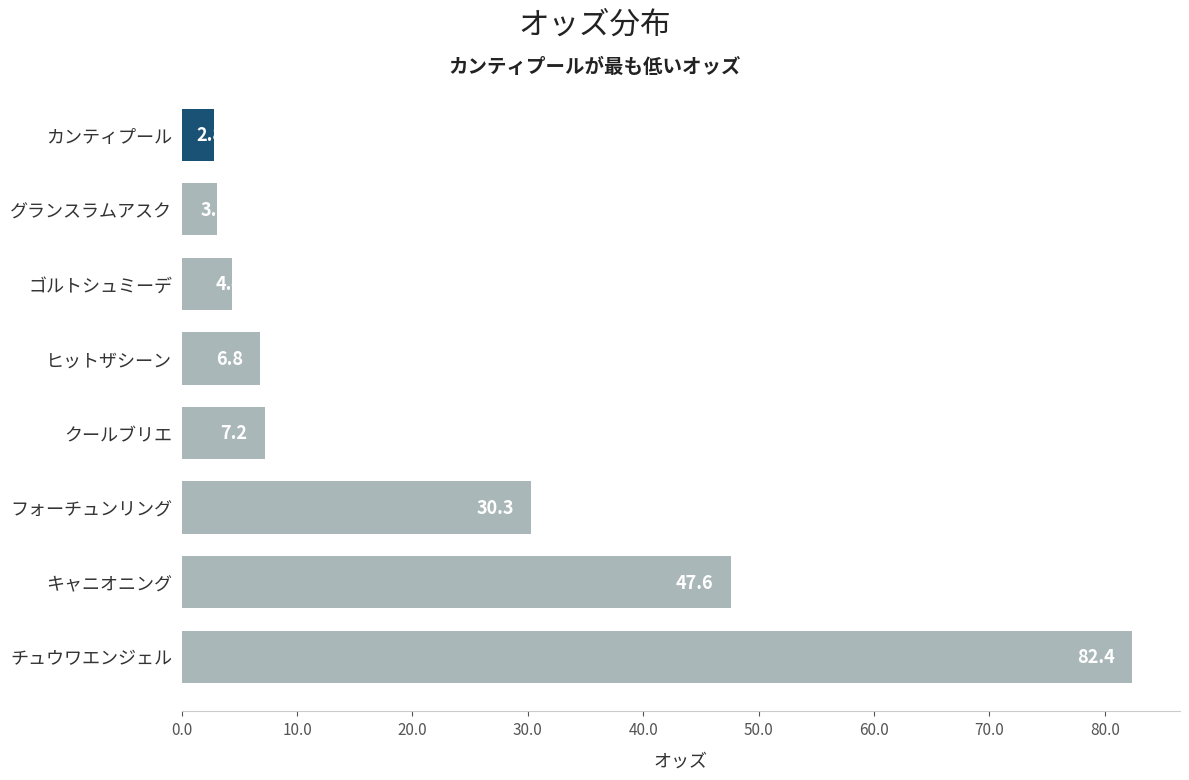

How many data points are less than 7?

4